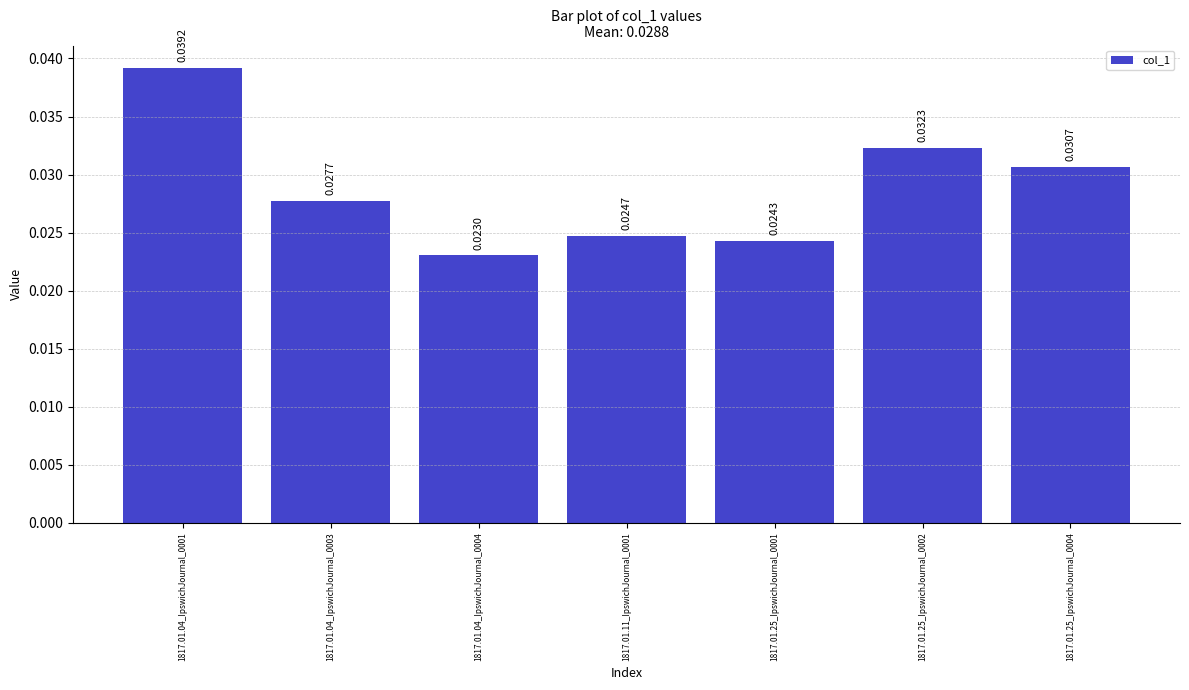

Between 1817.01.04_IpswichJournal_0001 and 1817.01.25_IpswichJournal_0001, which is larger?

1817.01.04_IpswichJournal_0001